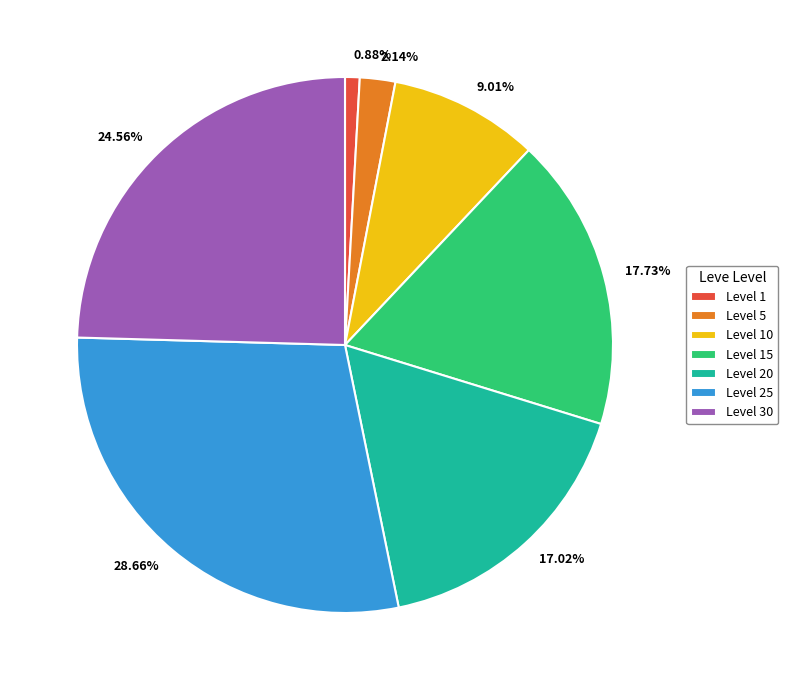

To the nearest percent, what is the average slice percentage?

14%